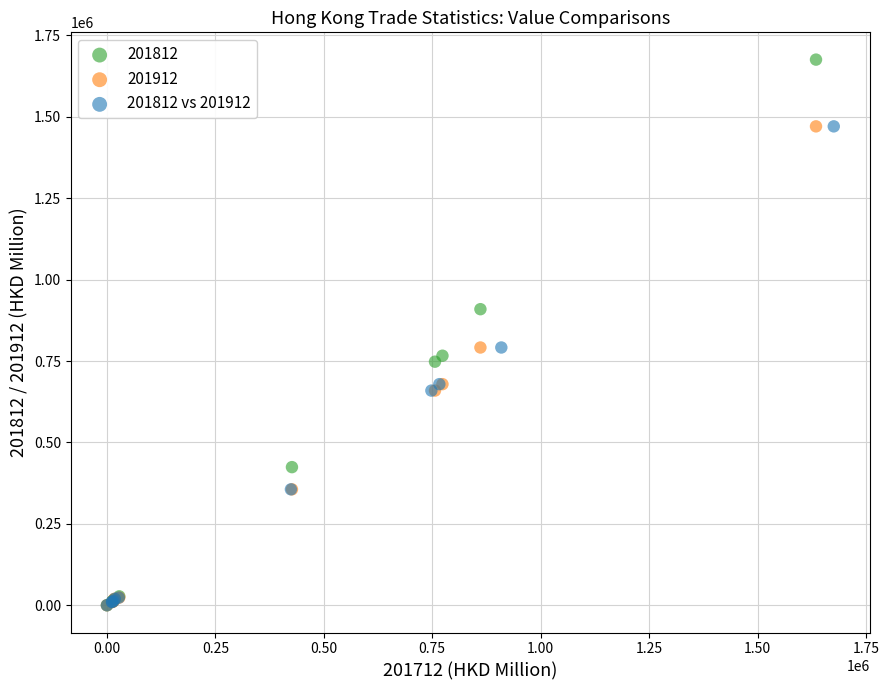

Which series reaches the maximum Y coordinate?

201812